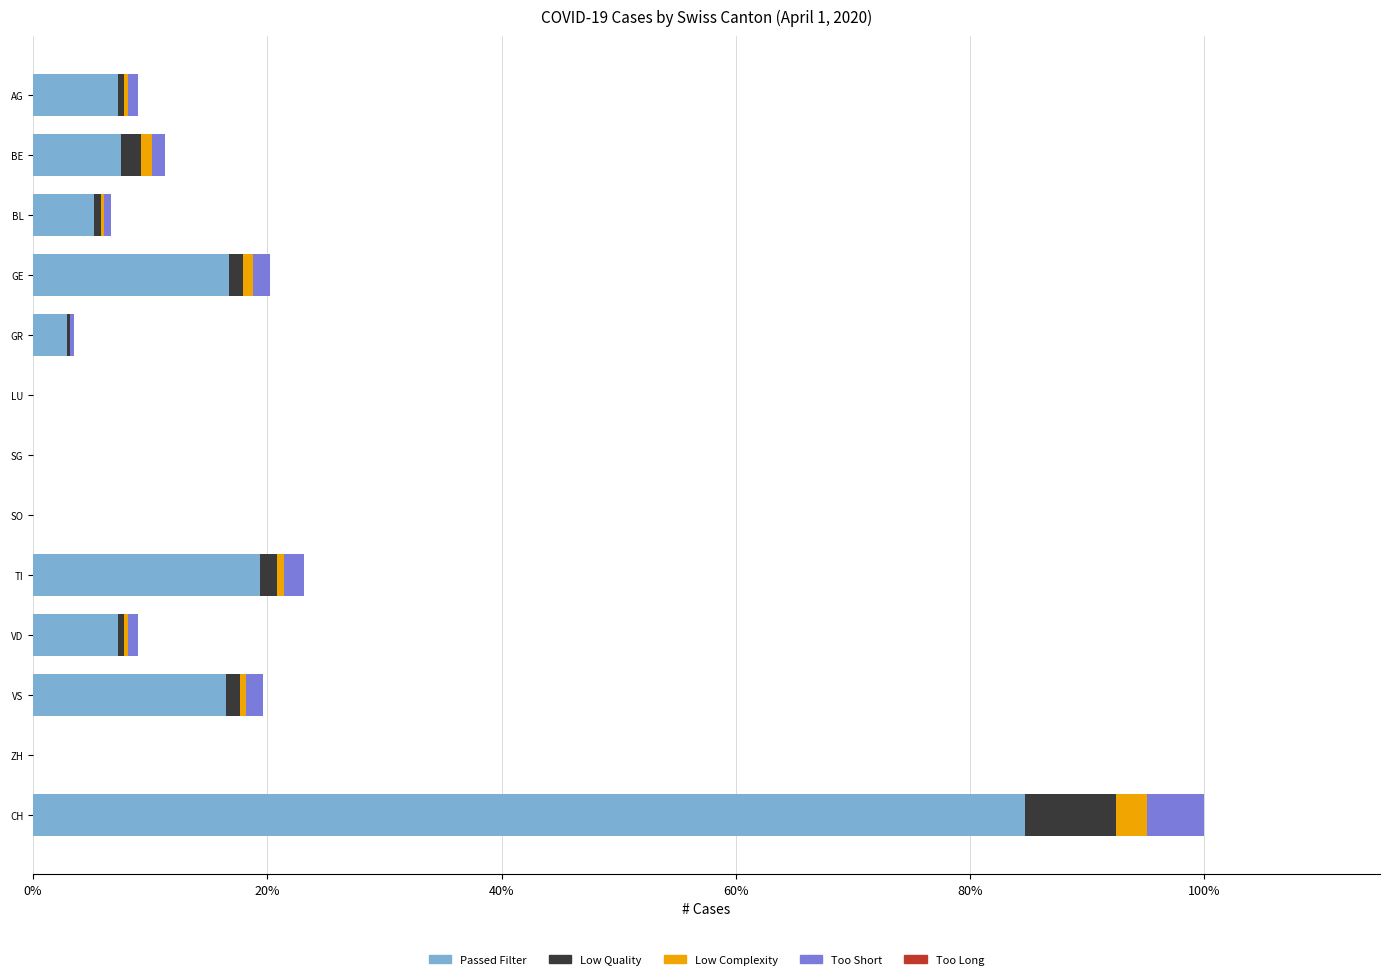

At which category is the sum across all series the highest?

CH